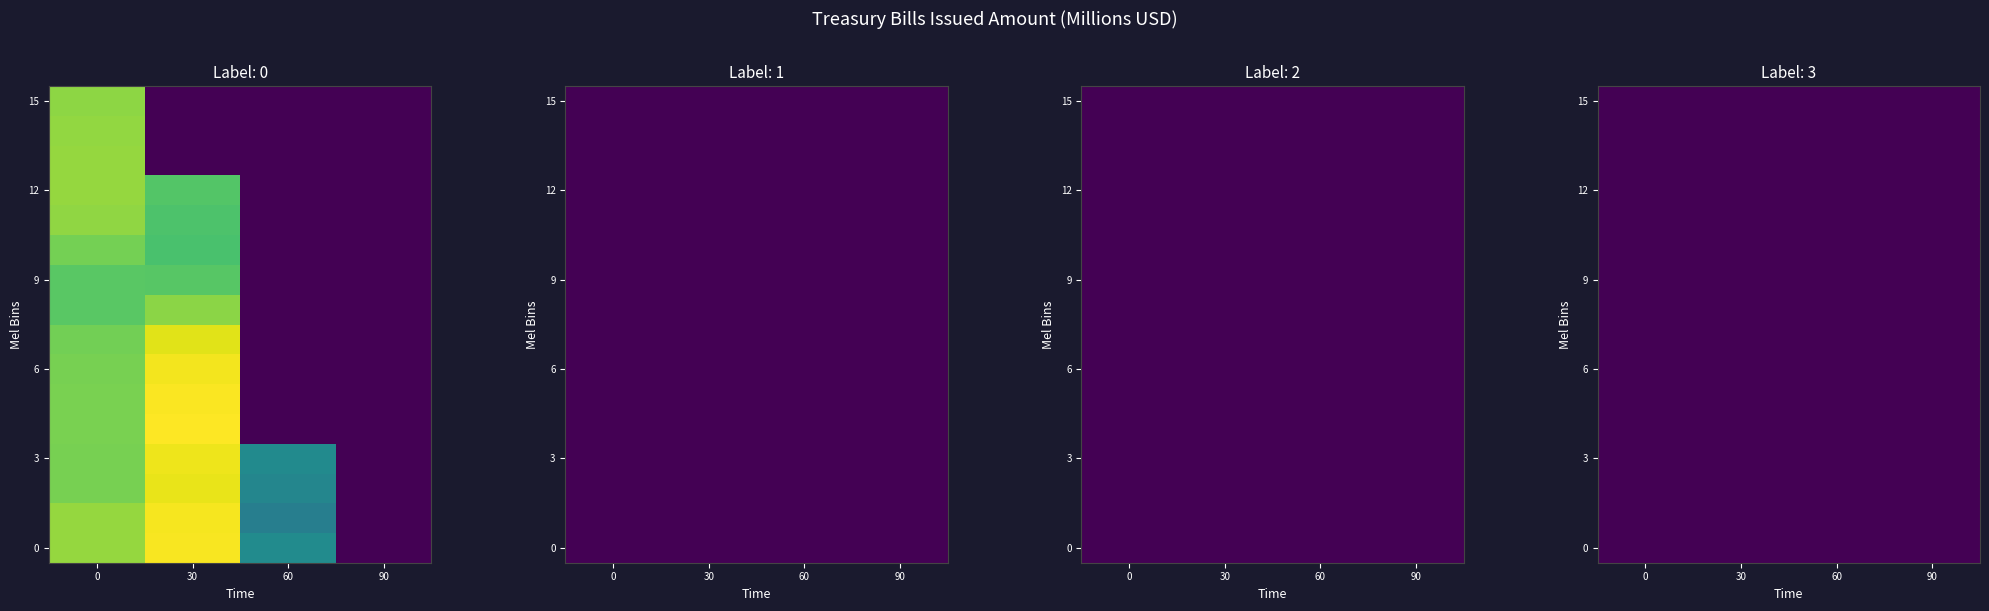

The value of 912795XK2 at 7 is 8126. True or false?

False